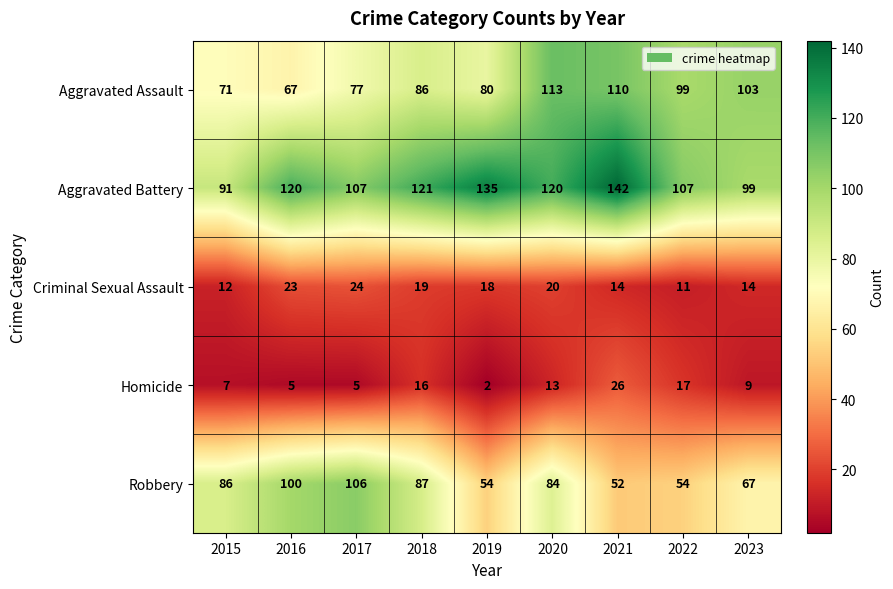

The value of Aggravated Assault at 2017 is 26. True or false?

False